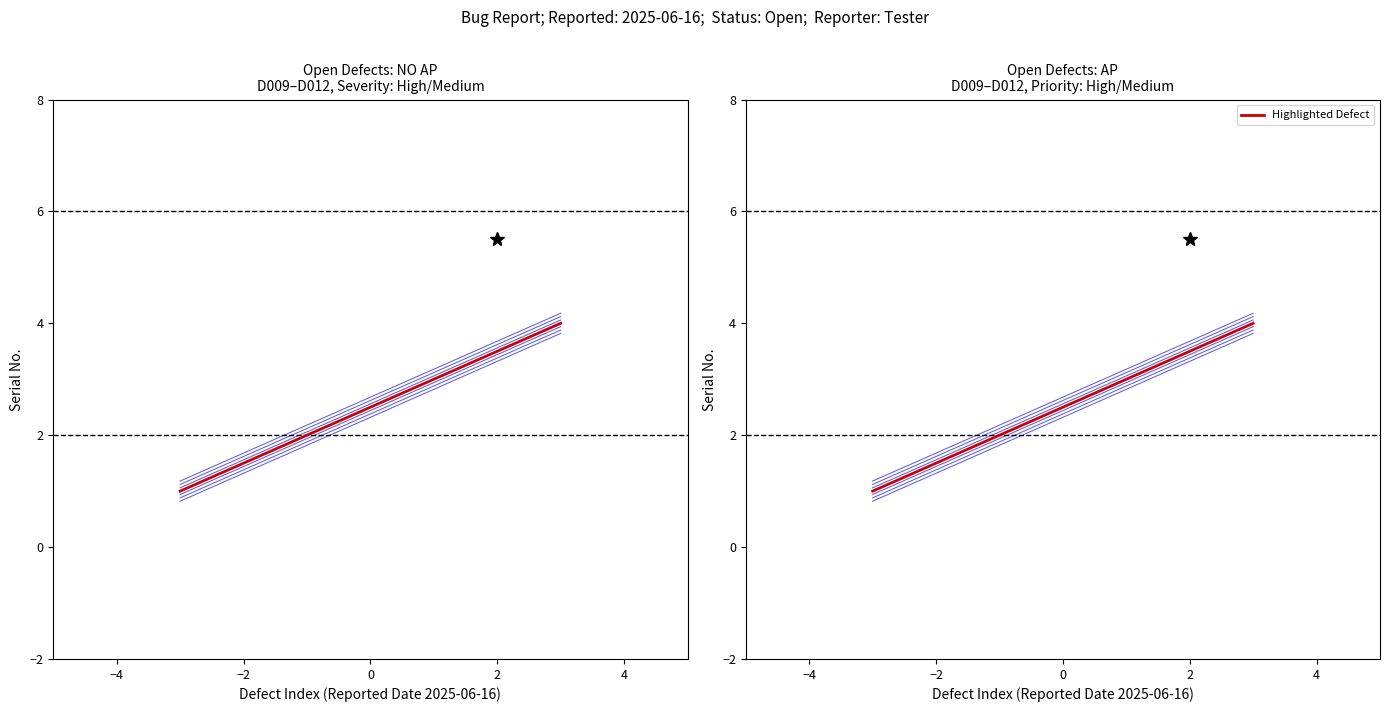

What is the total value across all series at −2?

5.8